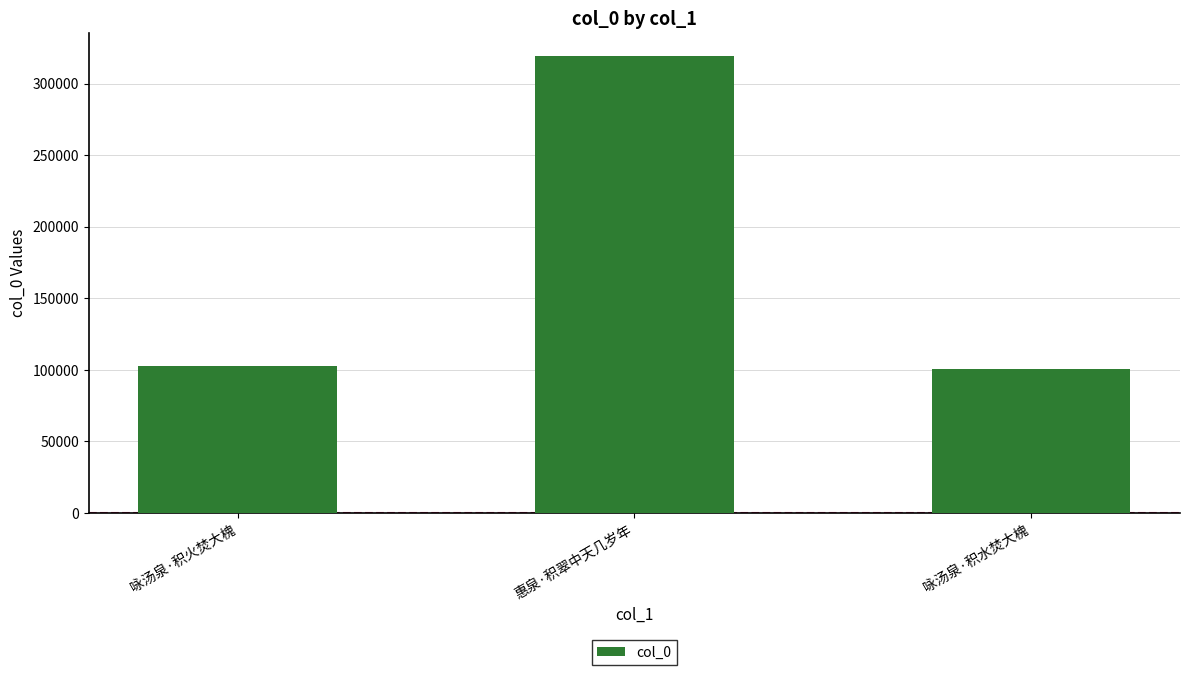

How many data points are less than 102777?

1